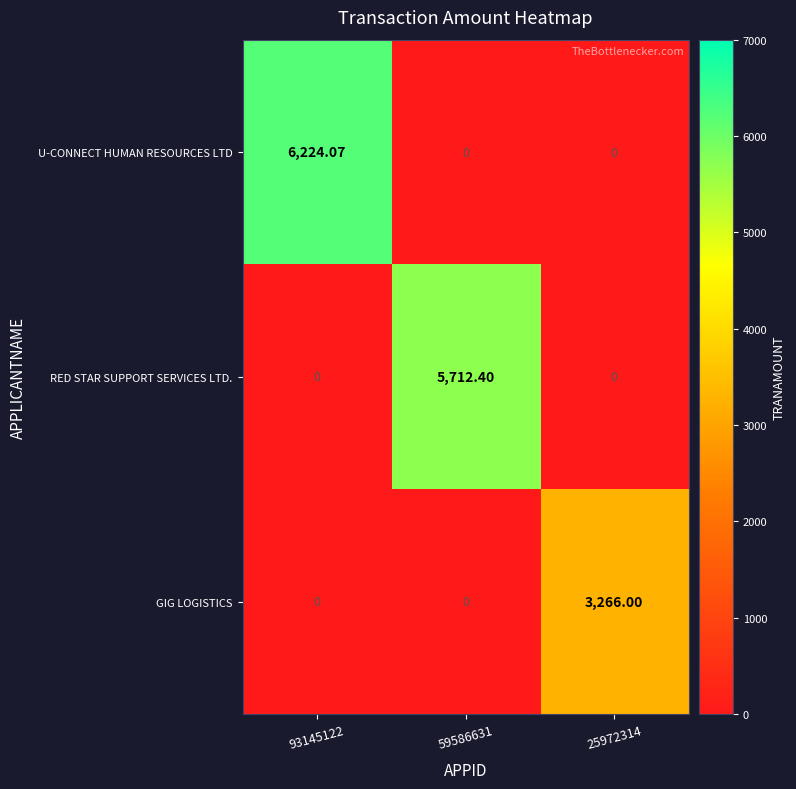

Which series changed the most between 59586631 and 25972314?

RED STAR SUPPORT SERVICES LTD.